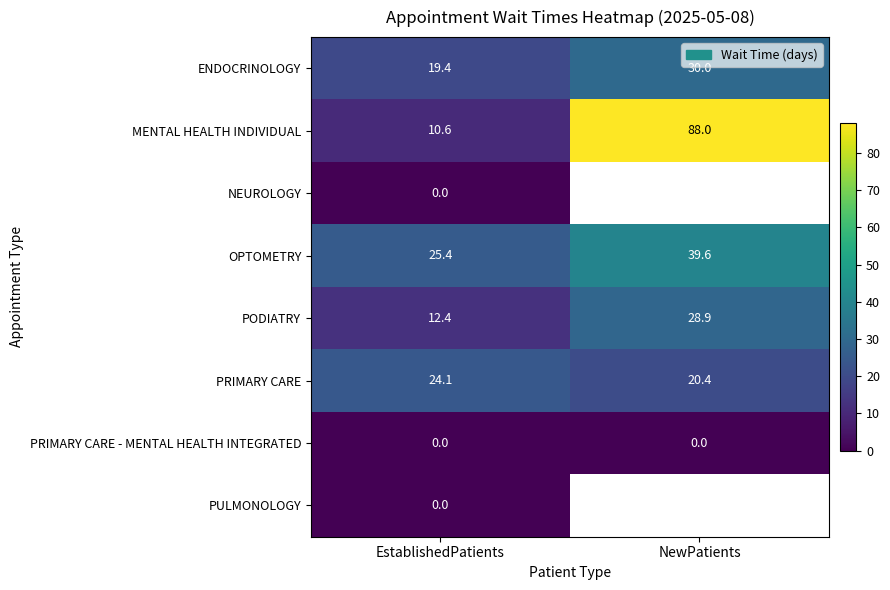

What is the total value across all series at EstablishedPatients?

91.9